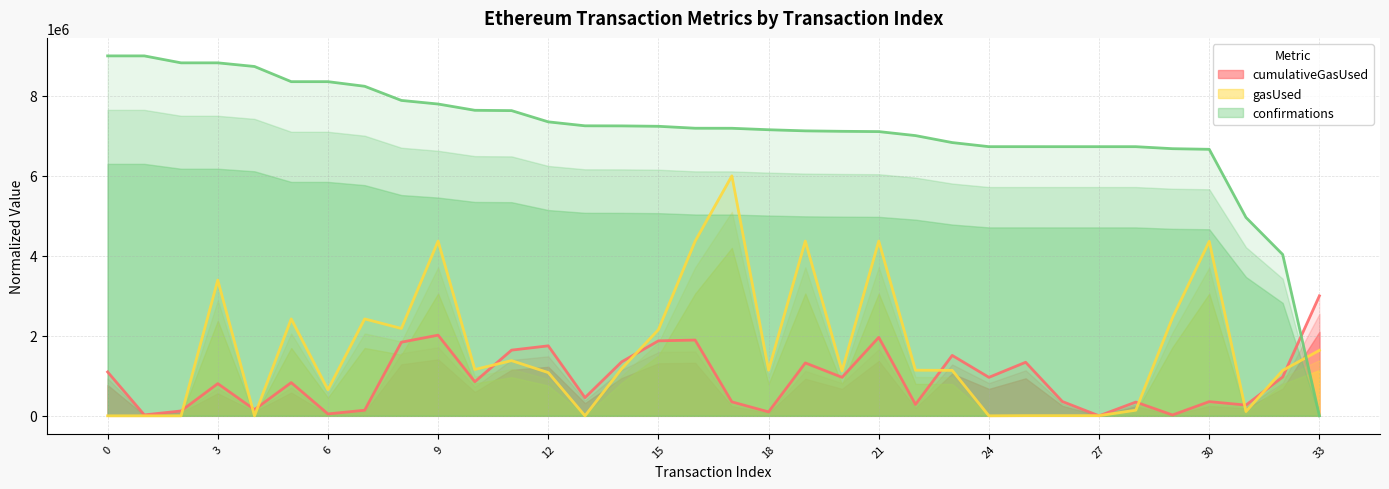

Reading right to left, transcribe all the data shown in this chart.

cumulativeGasUsed: 33=3000000.0	32=971999.9	31=268076.5	30=354290.9	29=20730.6	28=343784.1	27=0.0	26=357392.1	25=1339196.4	24=961992.0	23=1510549.0	22=284282.9	21=1961205.4	20=962692.8	19=1322339.4	18=97763.0	17=348440.7	16=1894536.9	15=1874669.0	14=1350732.4	13=454042.7	12=1750068.2	11=1642264.4	10=851888.9	9=2016906.9	8=1840808.9	7=139361.7	6=47621.3	5=830403.5	4=154619.3	3=804848.8	2=121385.9	1=23159.2	0=1097053.5
gasUsed: 33=1637210.8	32=1134962.2	31=106541.8	30=4362163.3	29=2453173.5	28=140340.3	27=4520.4	26=4520.4	25=4520.4	24=0.0	23=1136353.1	22=1140803.9	21=4369187.3	20=1121679.3	19=4369187.3	18=1140803.9	17=6000000.0	16=4367379.1	15=2154411.4	14=1179470.5	13=0.0	12=1080856.8	11=1379966.6	10=1158190.0	9=4368978.6	8=2183967.7	7=2423130.4	6=652116.5	5=2423130.4	4=0.0	3=3393829.1	2=0.0	1=0.0	0=0.0
confirmations: 33=0.0	32=4033810.9	31=4960113.6	30=6664057.3	29=6679580.3	28=6729869.8	27=6729933.9	26=6729953.9	25=6730180.7	24=6730222.8	23=6832526.0	22=7006961.7	21=7107079.2	20=7113985.8	19=7125304.7	18=7153415.8	17=7189957.4	16=7191123.8	15=7239543.0	14=7249613.6	13=7251612.2	12=7350483.6	11=7631503.1	10=7639726.6	9=7796409.4	8=7886269.4	7=8240203.8	6=8355484.7	5=8355491.3	4=8734913.0	3=8826041.2	2=8826065.6	1=8999826.3	0=9000000.0